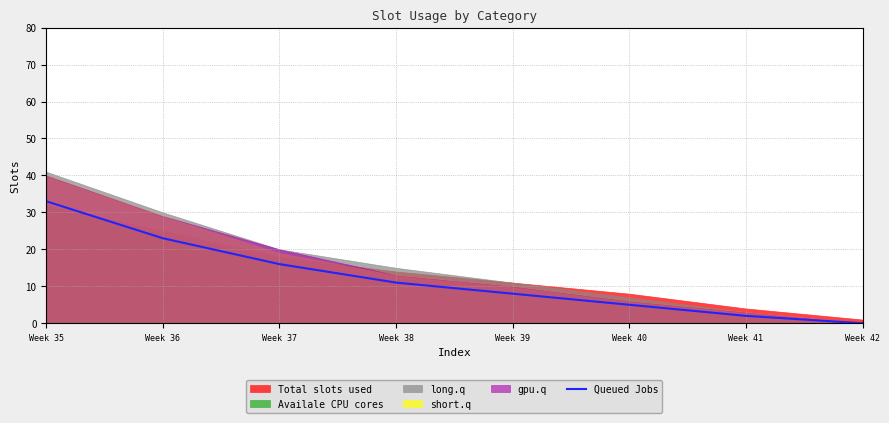

Is it true that Queued Jobs equals 33 at Week 35?

True